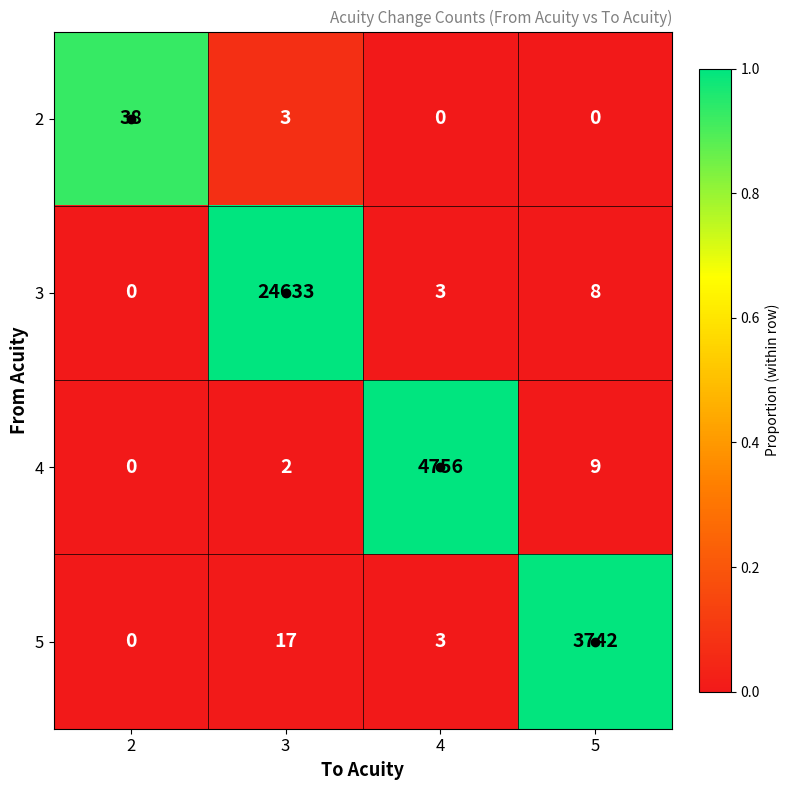

Between 2 and 4, which series saw the biggest shift?

4